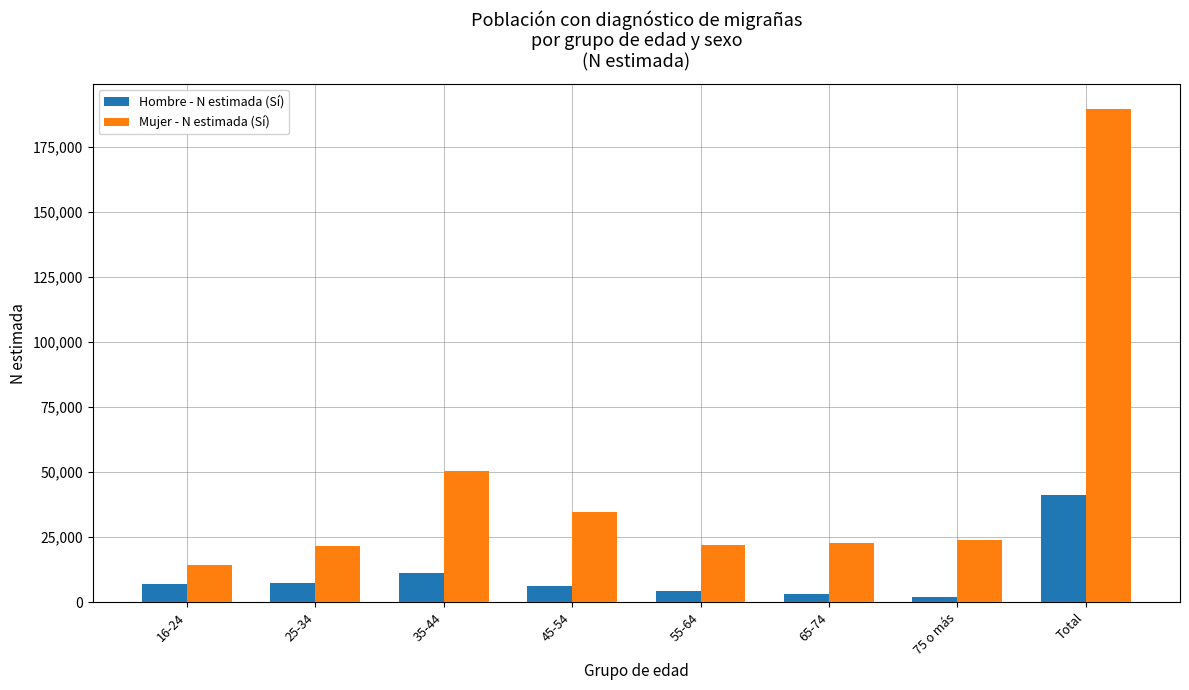

What is the label of the 4th bar from the right?

55-64